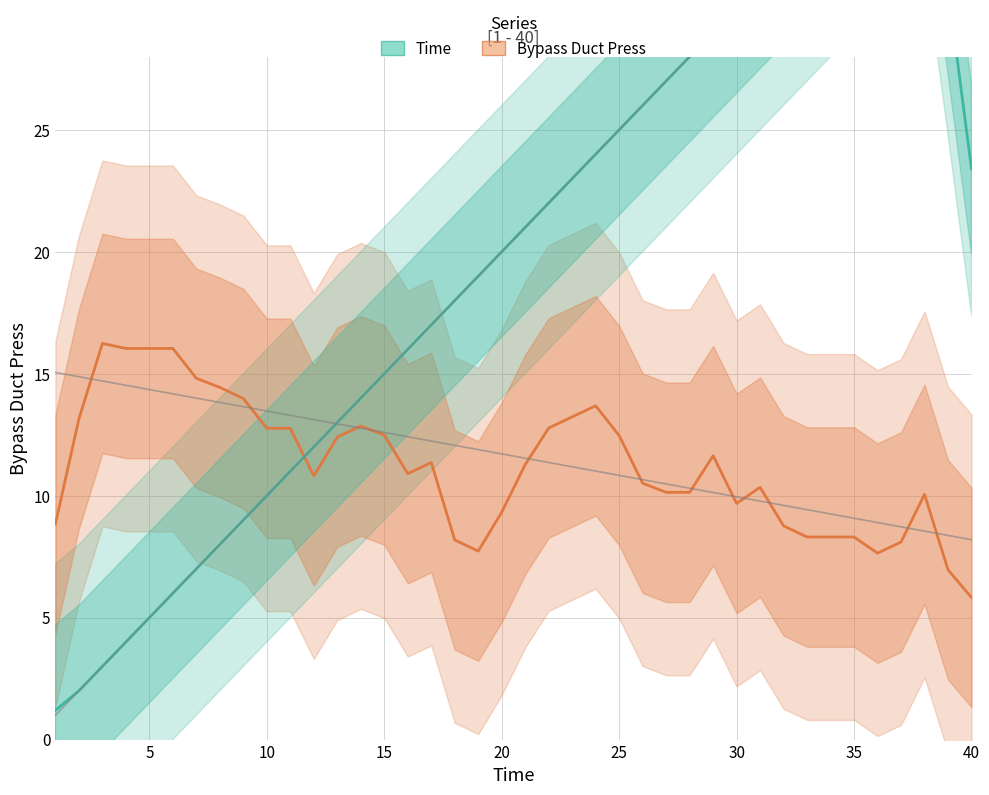

What is the highest value of the Bypass Duct Press series?

16.2